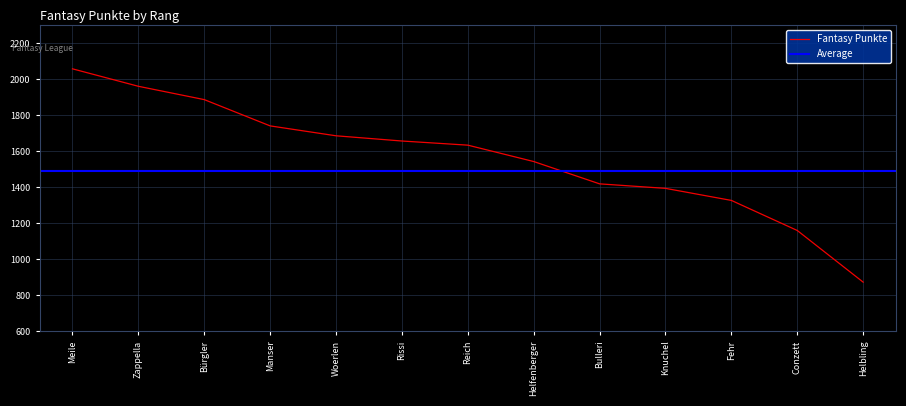

What is the approximate value of Fantasy Punkte at Fehr?

1328